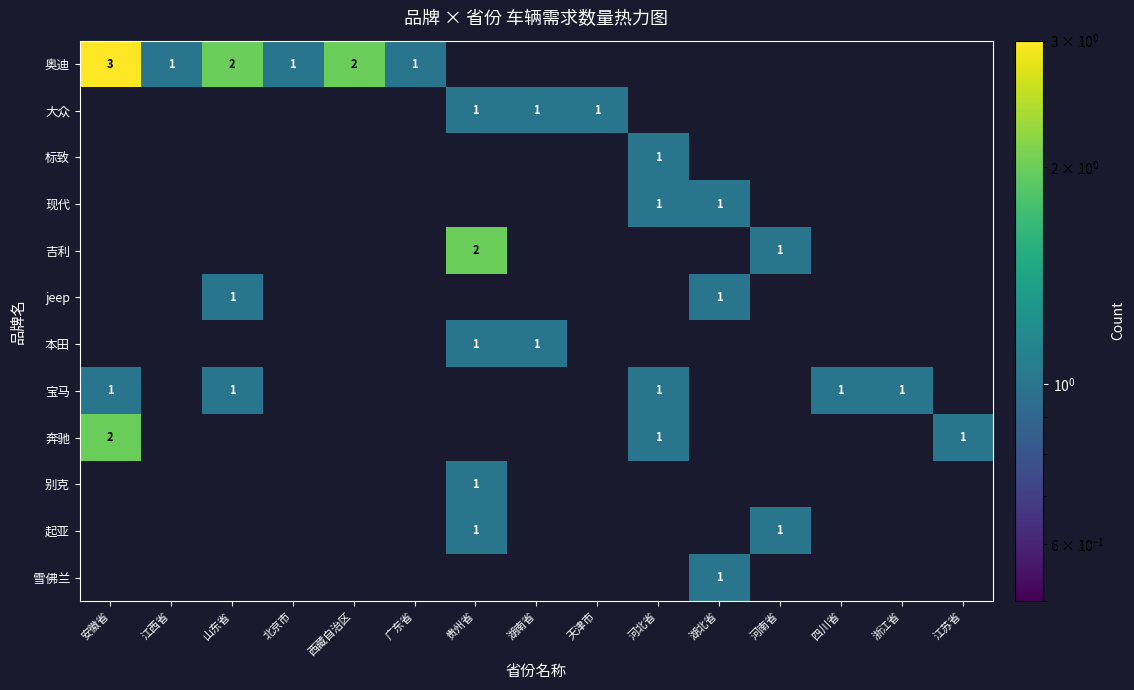

True or false: 宝马 has a value of 1 at 河北省.

True